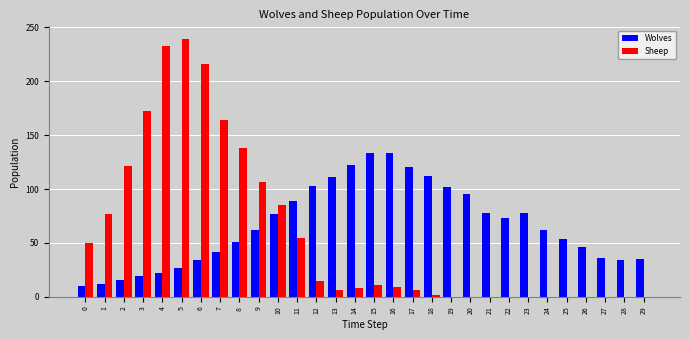

The value of Sheep at 24 is 0. True or false?

True